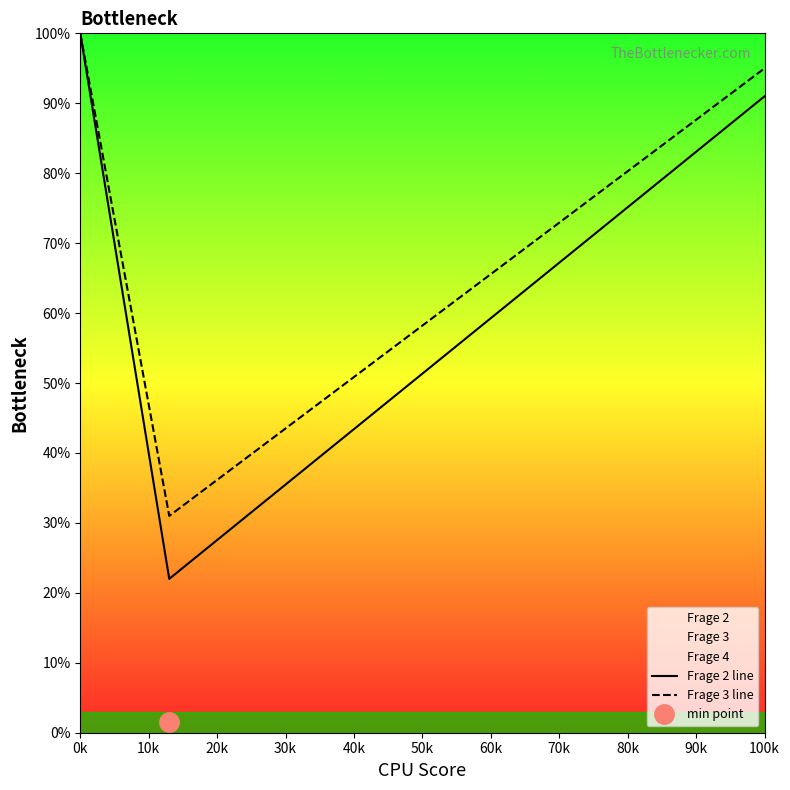

Reading left to right, what are all the values shown in this chart?

Frage 2 line: 100	22	22	22	91
Frage 3 line: 100	31	31	31	95